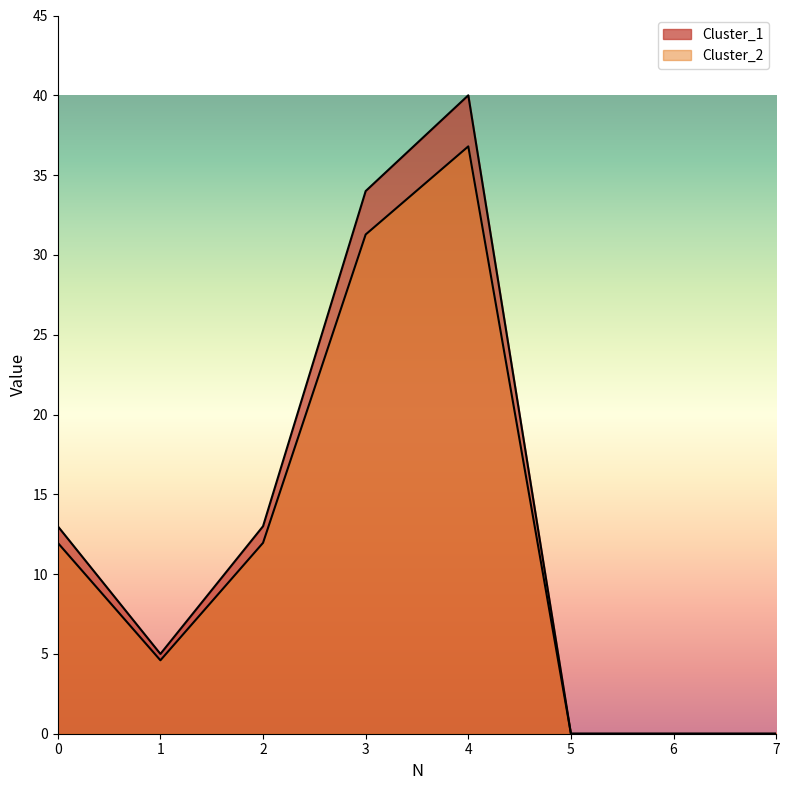

Between 0 and 6, which series saw the biggest shift?

Cluster_1